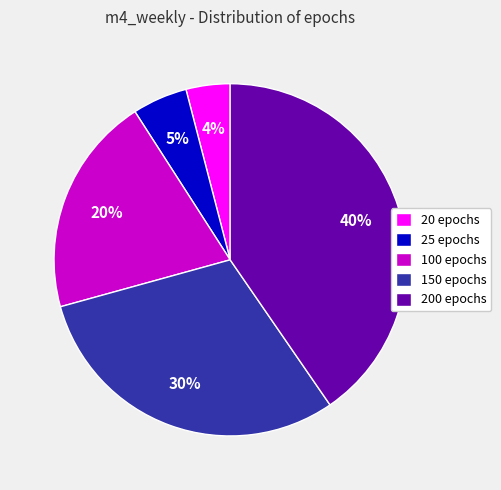

Is it true that 150 epochs is 18% of the pie?

False